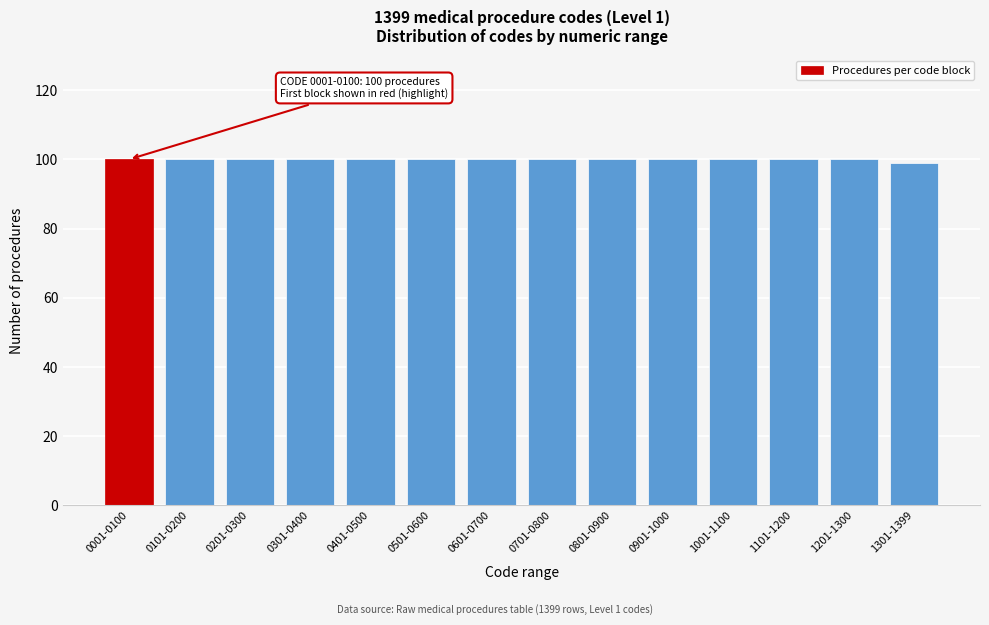

Reading right to left, extract all data points from this chart.

99	100	100	100	100	100	100	100	100	100	100	100	100	100